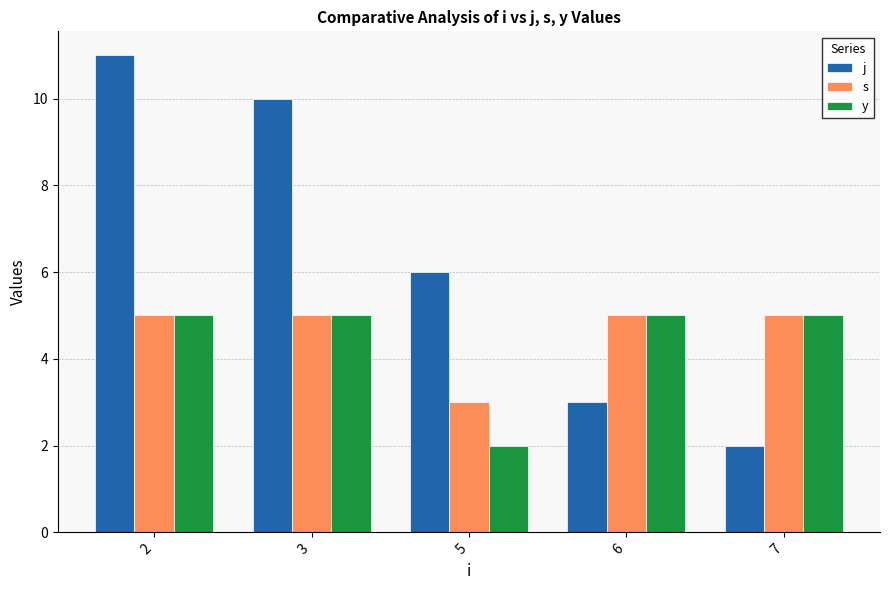

Between 3 and 5, which series saw the biggest shift?

j